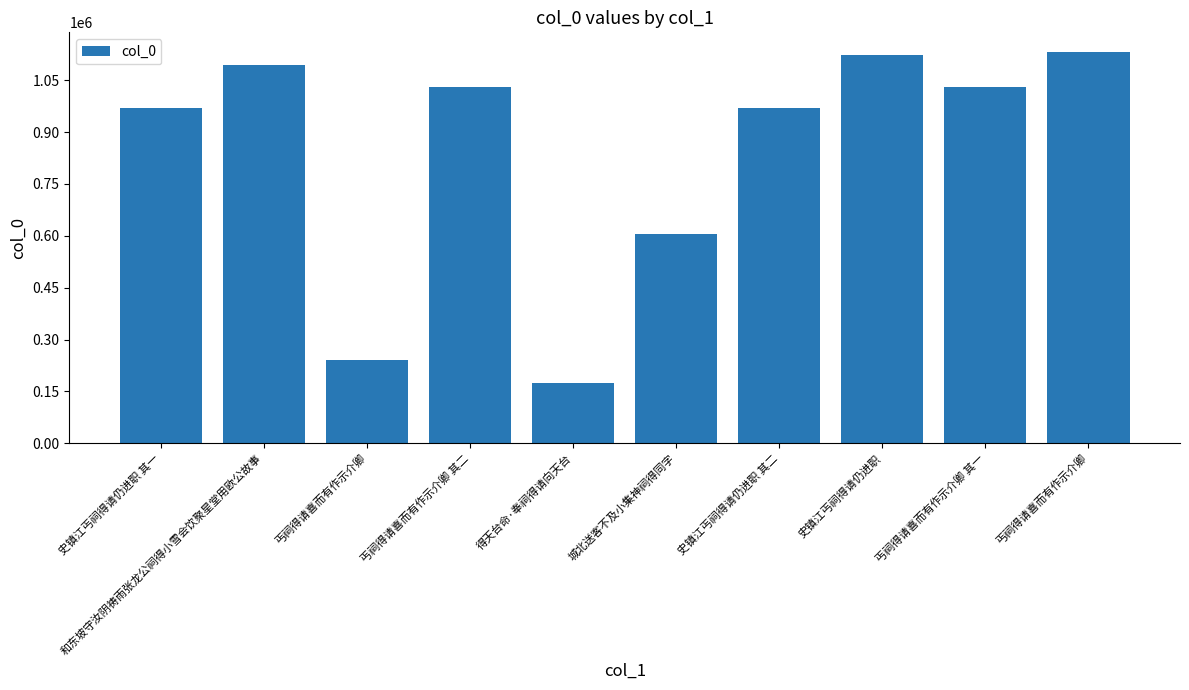

How many series are shown in this chart?

1